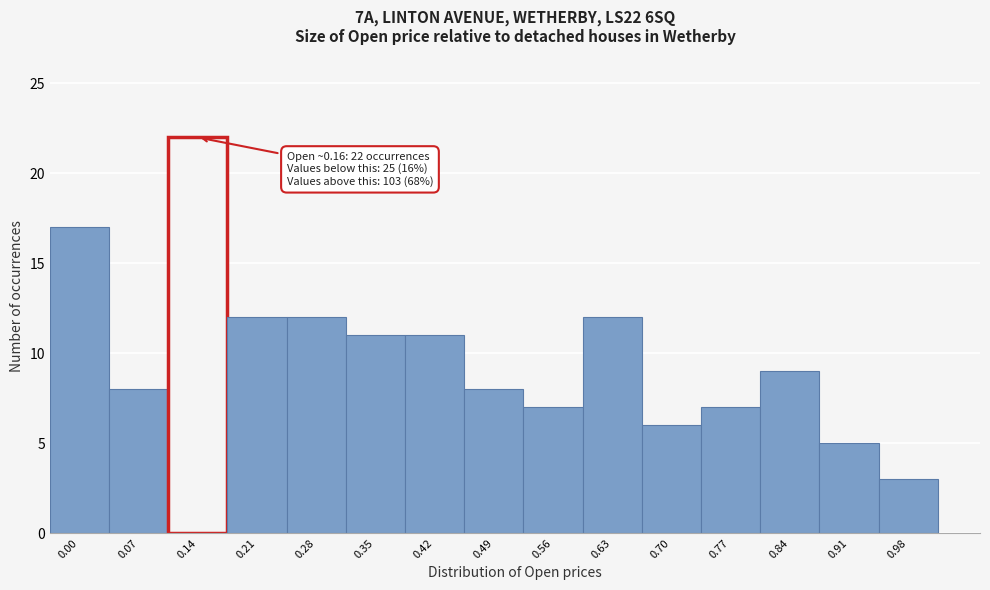

Reading right to left, transcribe all the data shown in this chart.

3	5	9	7	6	12	7	8	11	11	12	12	22	8	17